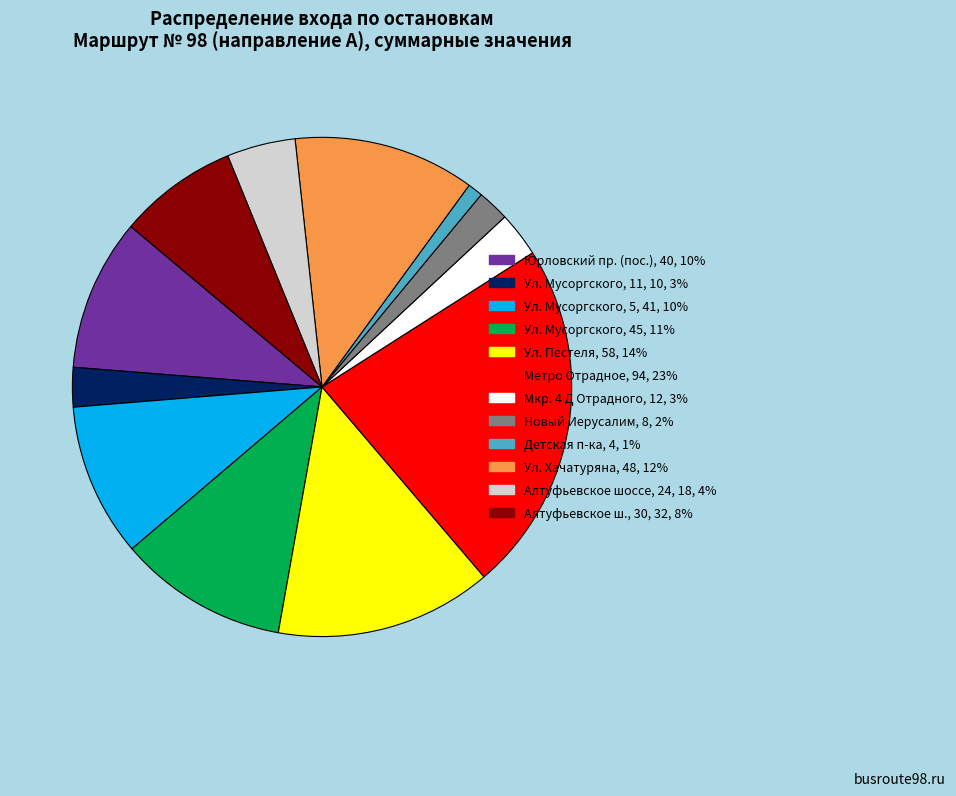

Count the number of slices in the pie.

12